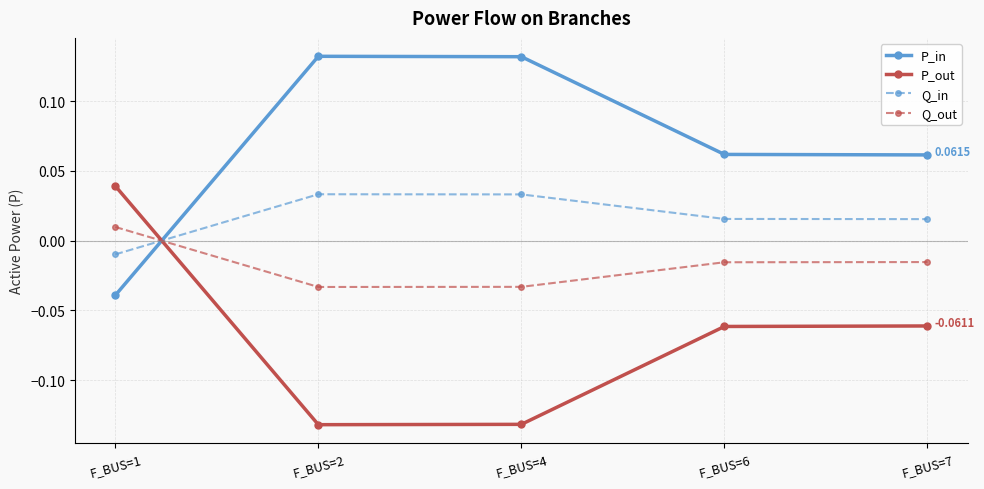

How many data points does each series have?

5